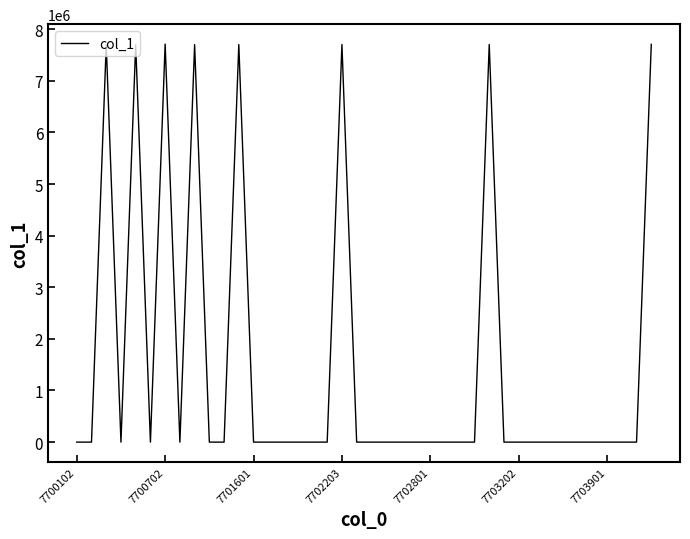

What is the greatest value displayed?

7711502